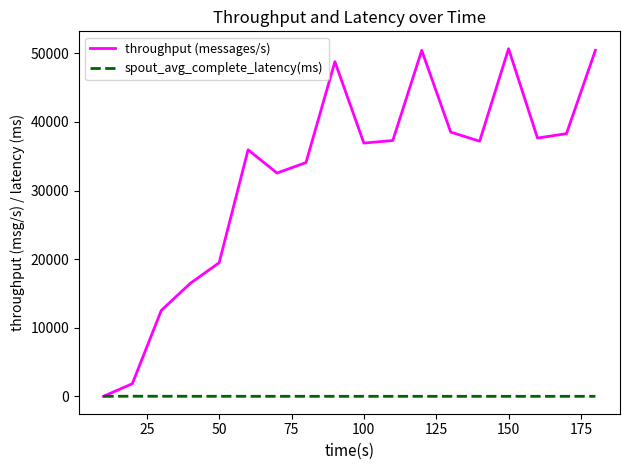

What is the maximum value shown in the chart?

50685.0